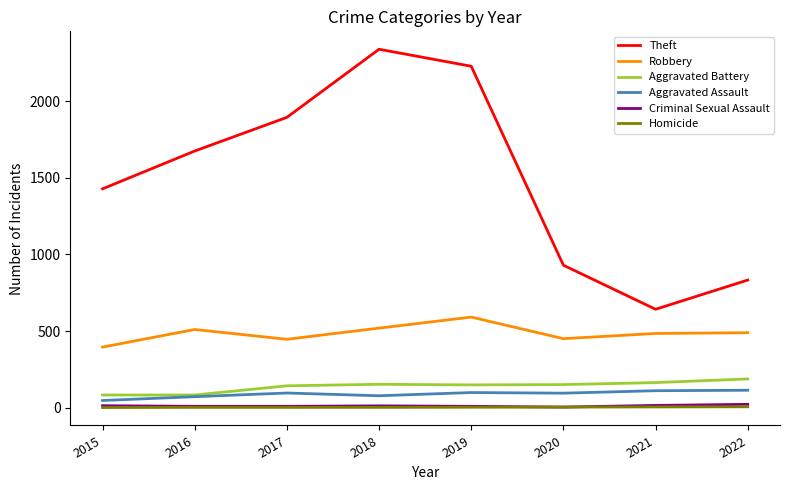

True or false: Robbery has a value of 274 at 2018.

False